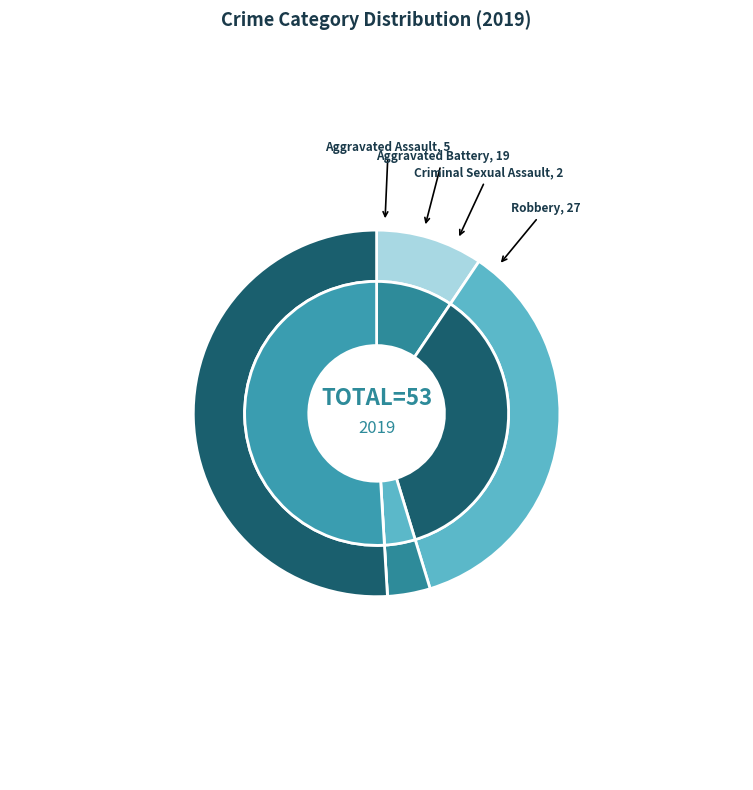

To the nearest percent, what is the combined percentage of Homicide and Robbery?

51%